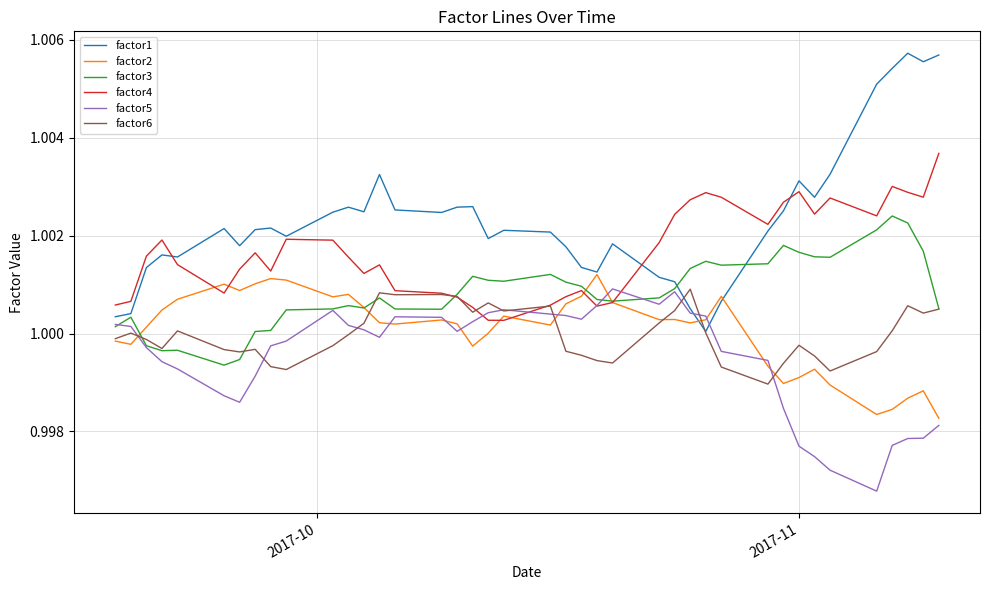

Which series has the largest range (max minus min)?

factor1